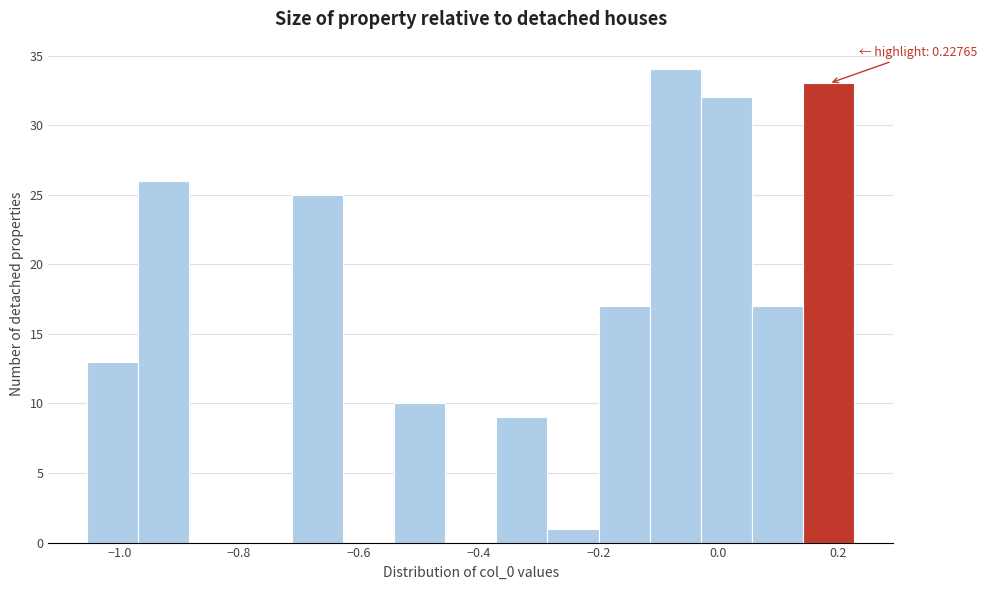

Which range on the x-axis has the tallest bar?

-0.12 to -0.02